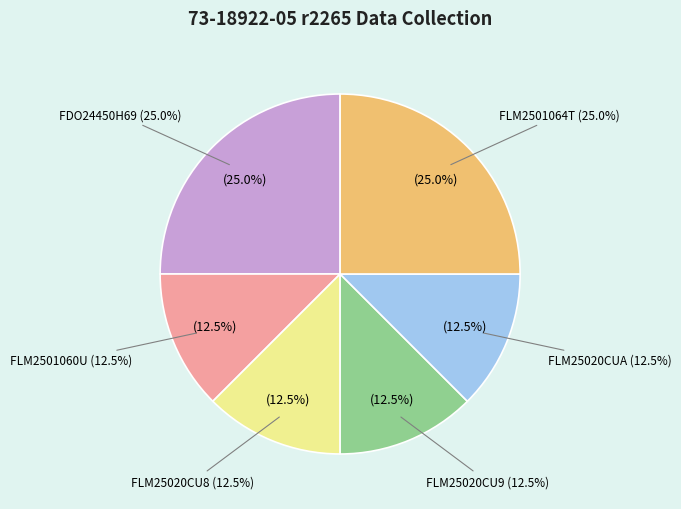

Is it true that FLM2501064T is 39% of the pie?

False